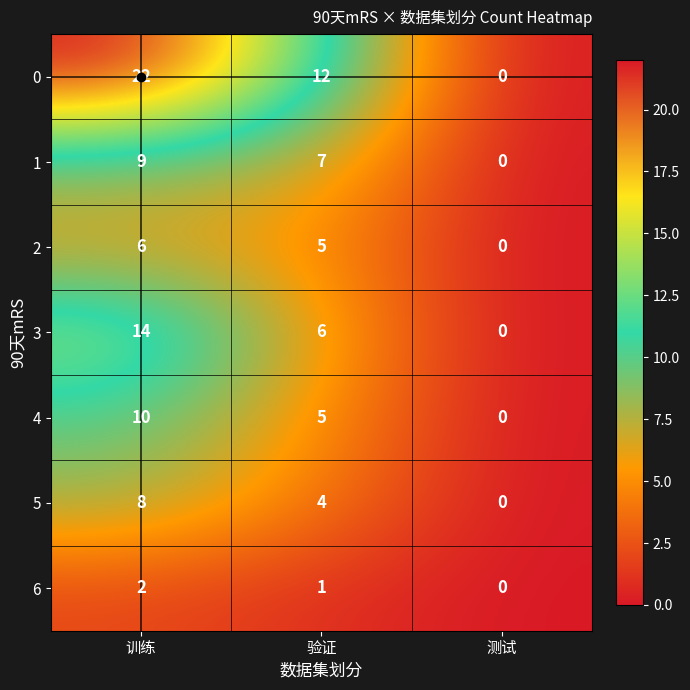

What is the average value of the 0 series?

11